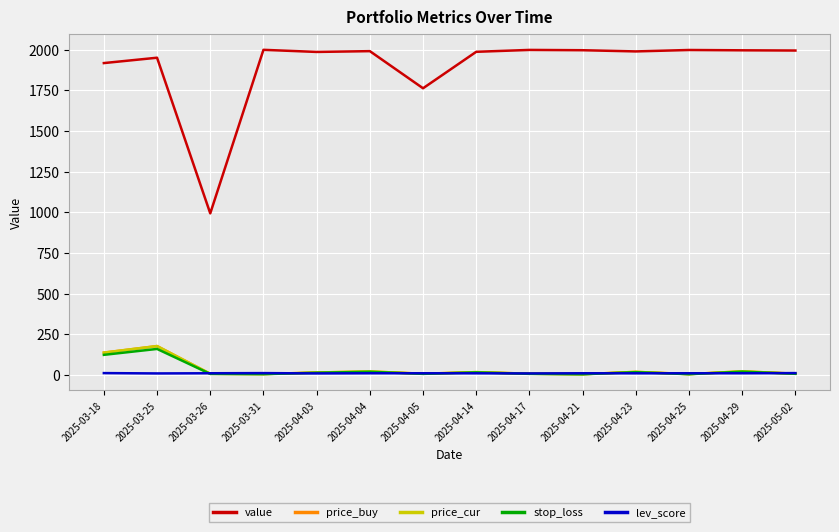

What position from the left is 2025-04-17?

9